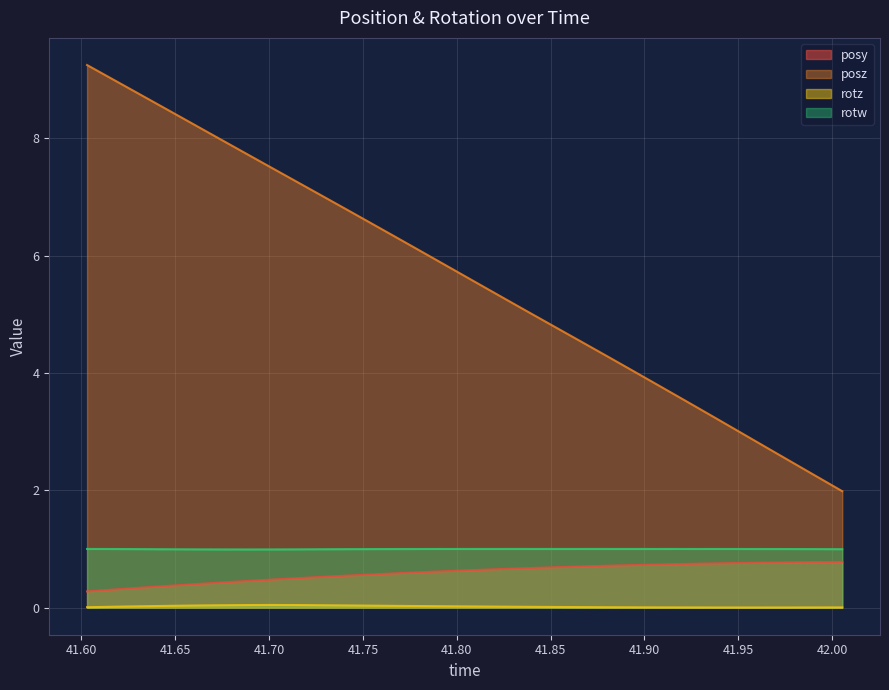

What is the label of the 18th point from the right?

41.76953